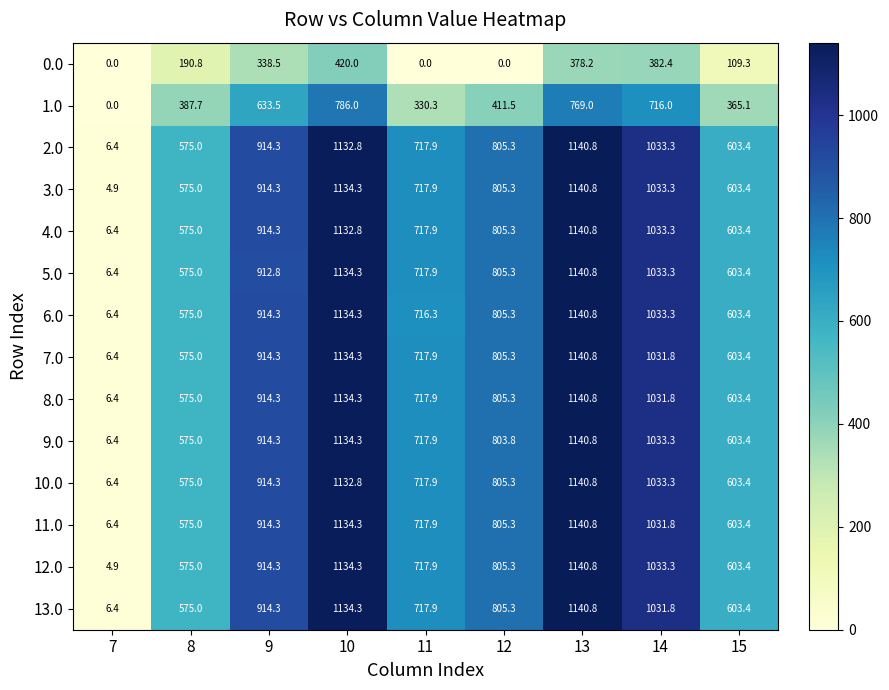

What is the maximum value shown in the chart?

1140.8